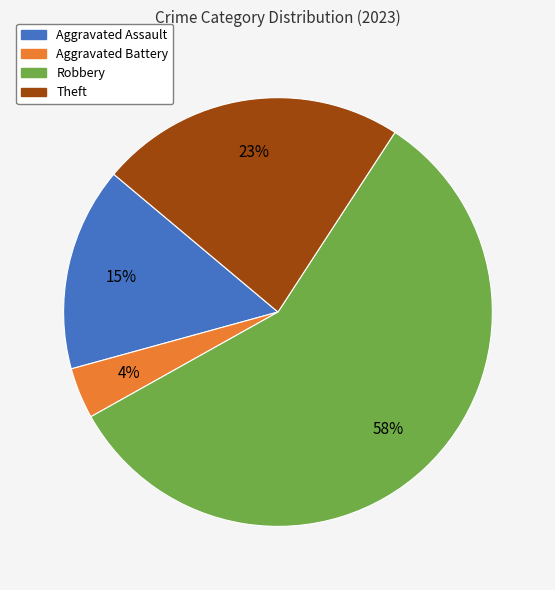

Is the sum of Aggravated Assault and Robbery greater than half?

Yes